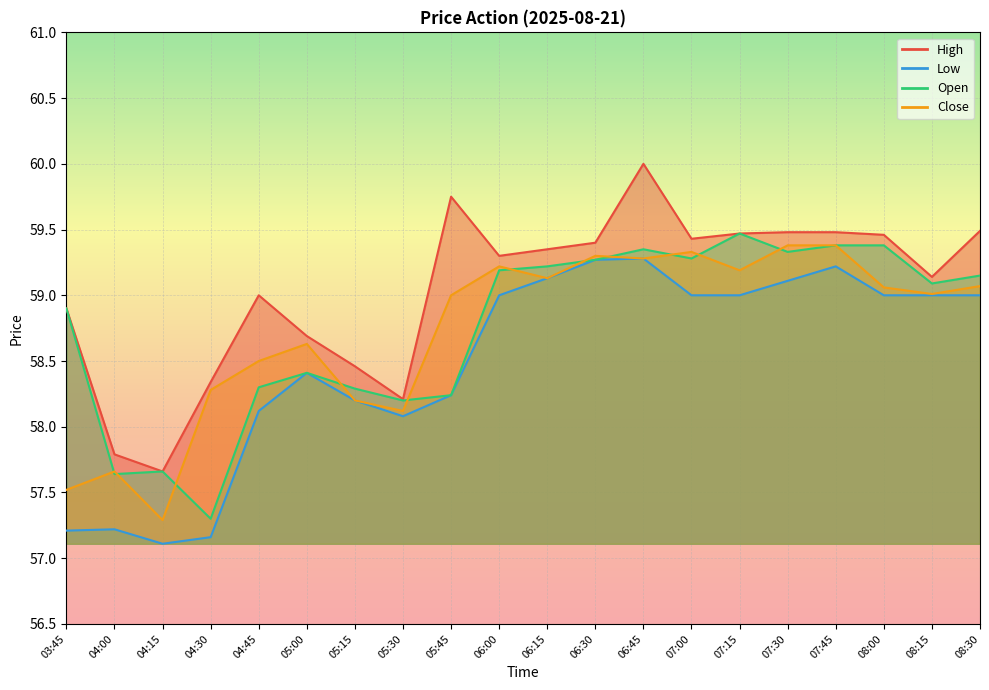

How many times do Close and Open cross each other?

11